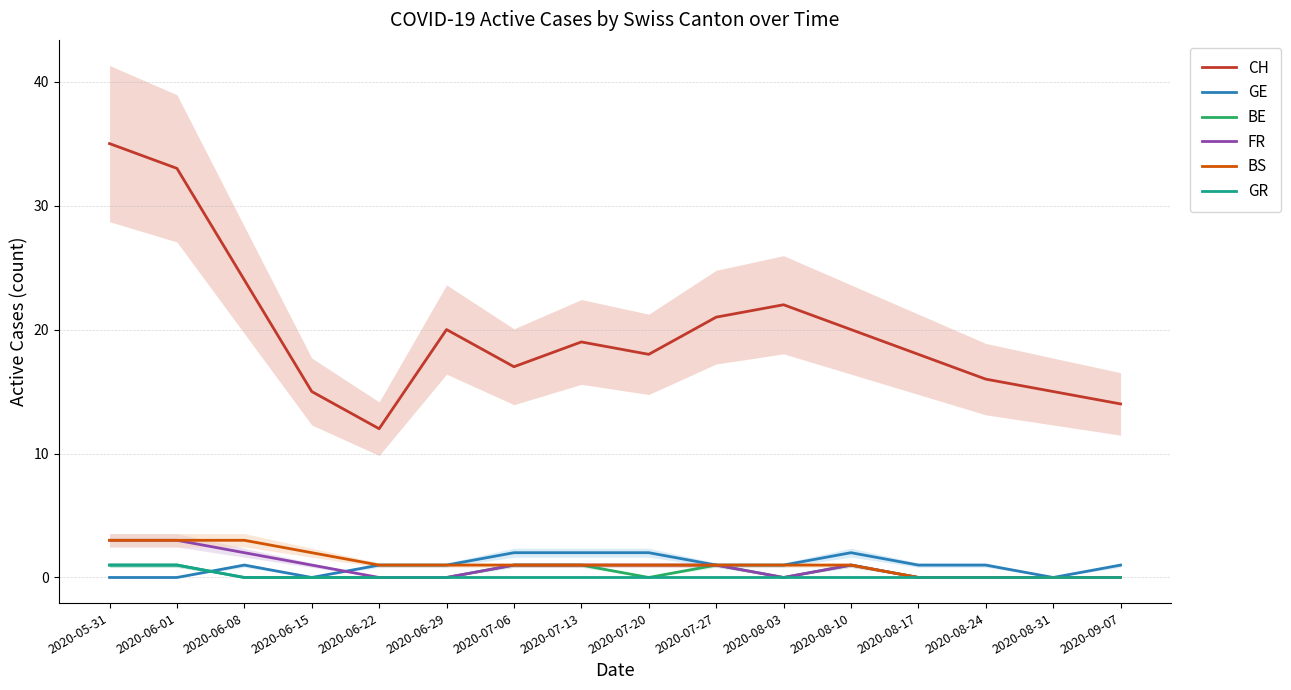

Count the BS values in the range 1 to 2.

9